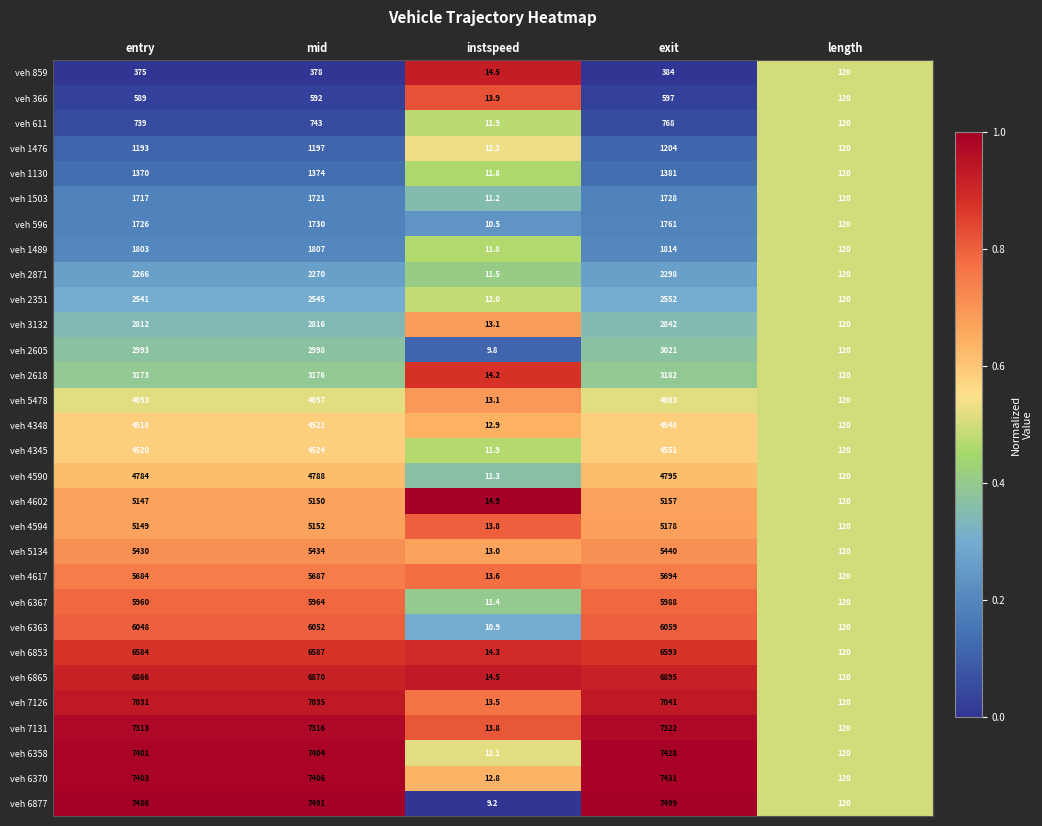

Which series has the largest total across all categories?

veh 6877